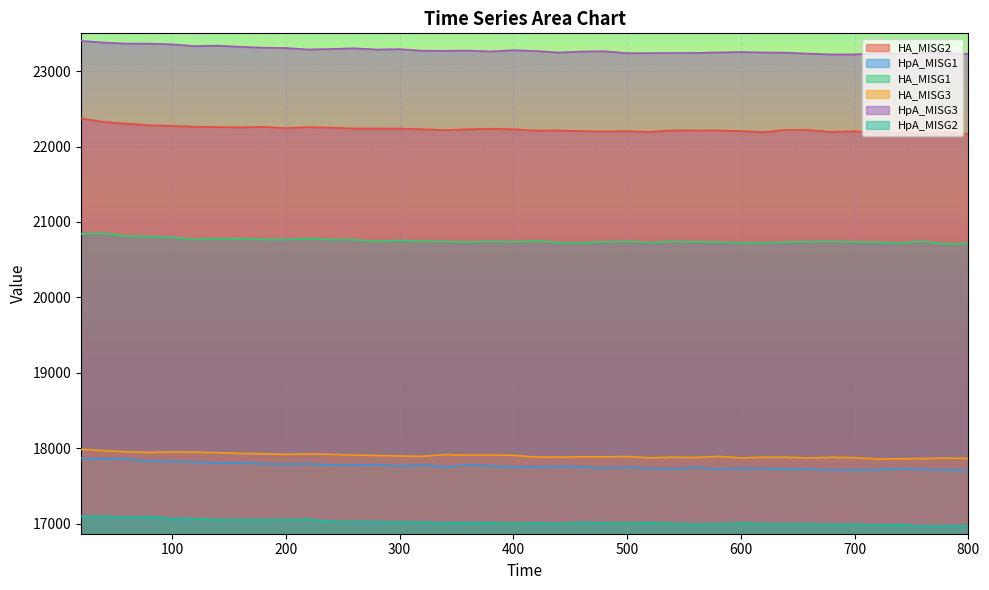

List the labels in order of HpA_MISG3 value, largest first.

20, 40, 60, 80, 100, 140, 120, 160, 180, 200, 260, 240, 300, 220, 280, 400, 360, 320, 340, 420, 480, 380, 460, 600, 580, 620, 440, 760, 640, 560, 540, 720, 500, 780, 520, 660, 740, 800, 700, 680